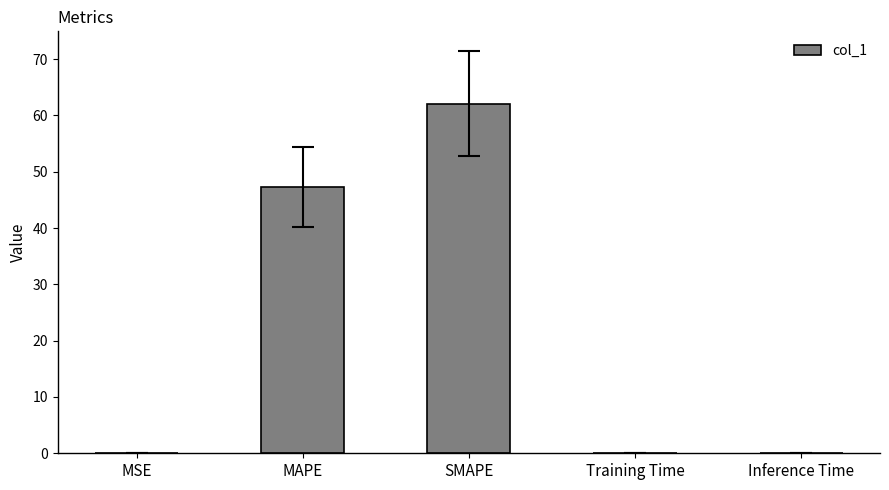

Which has a higher value, MAPE or Training Time?

MAPE